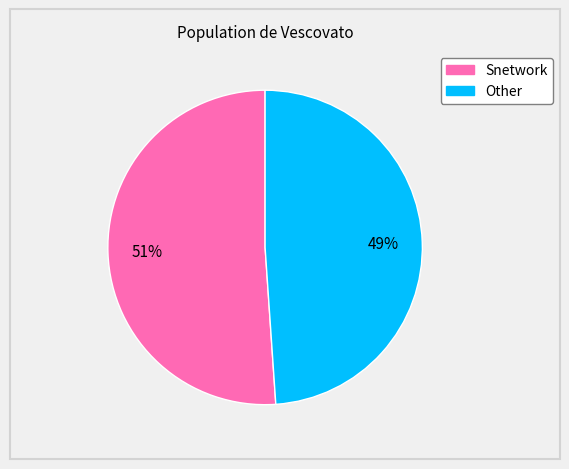

Is the sum of Other and Snetwork greater than half?

Yes